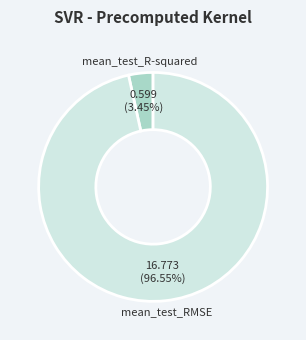

To the nearest percent, what is the combined percentage of mean_test_R-squared and mean_test_RMSE?

100%